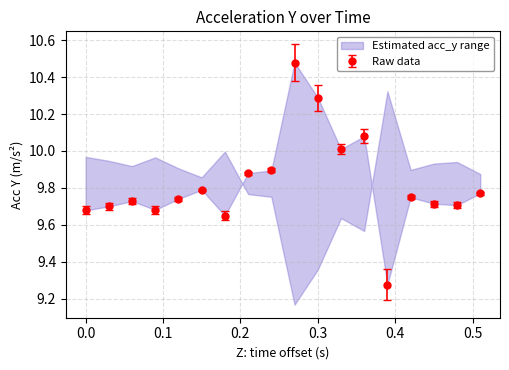

What is the maximum value shown in the chart?

10.5